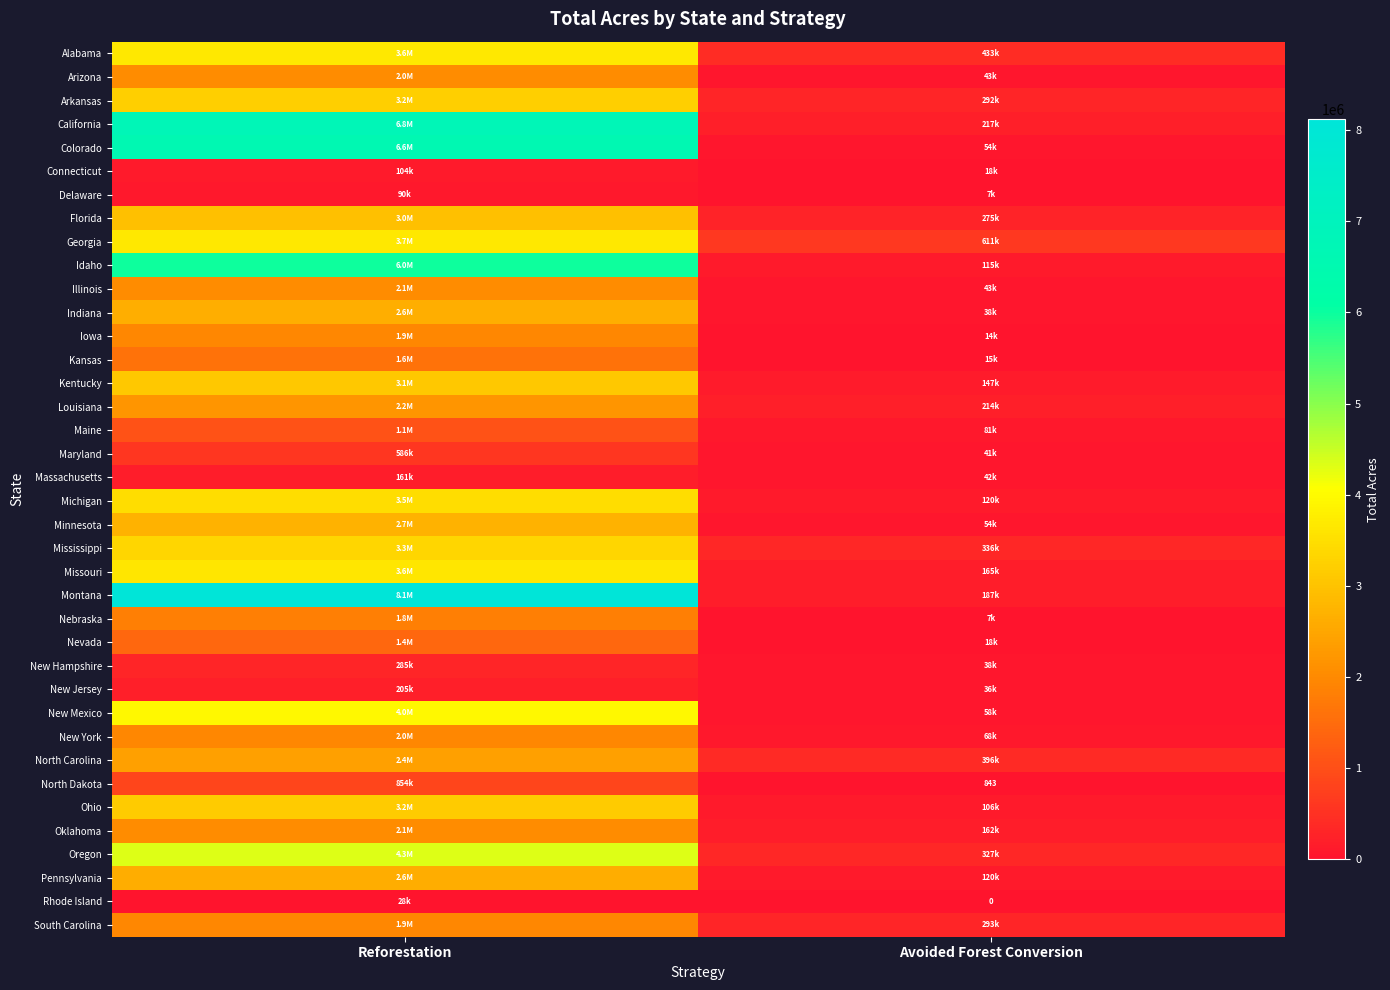

The Illinois series shows 43306.8 at Avoided Forest Conversion. True or false?

True